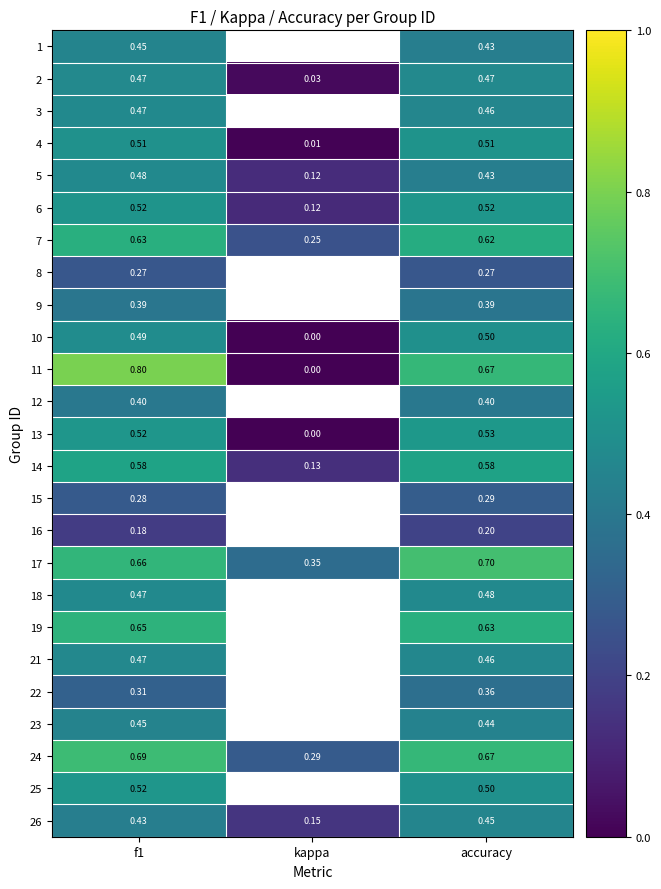

At how many categories does at least one series exceed 0?

3